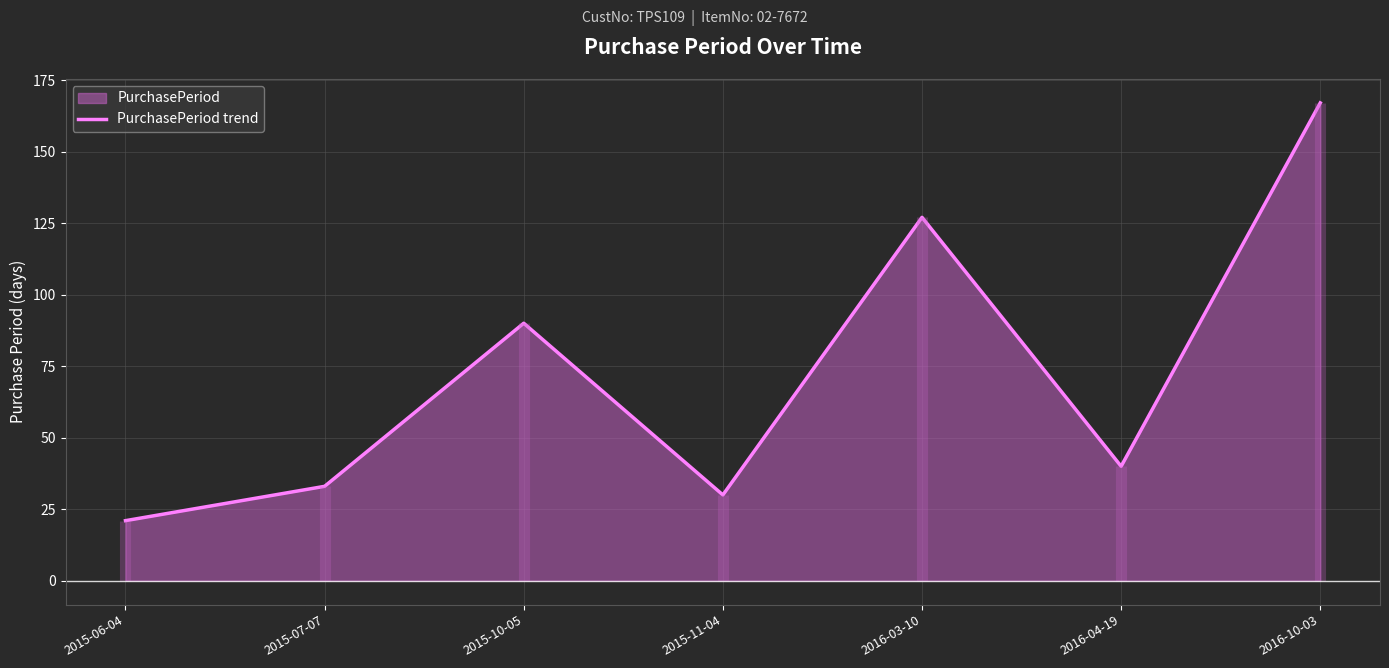

True or false: the data shows 30 at 2015-11-04.

True